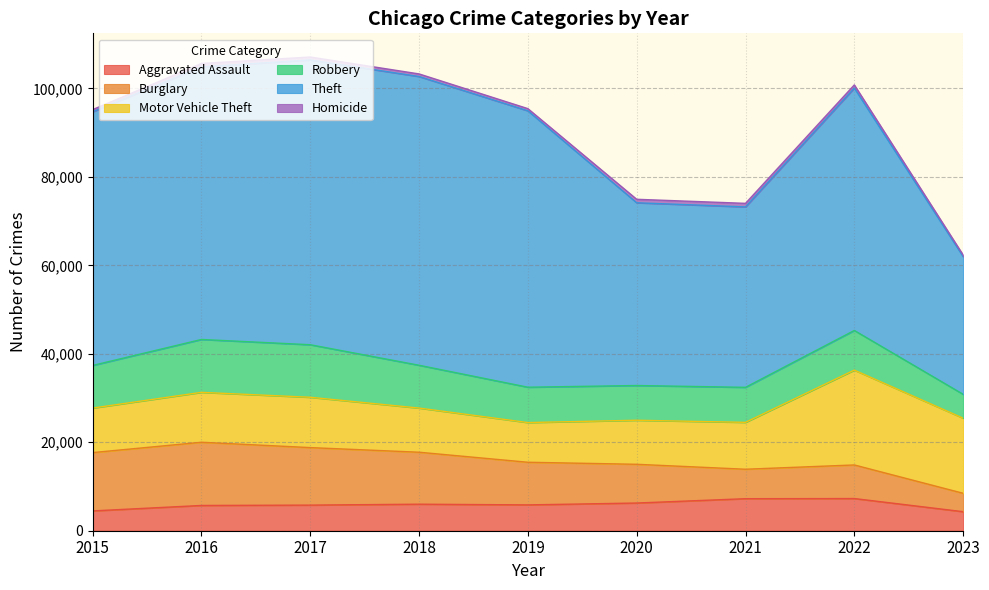

True or false: Robbery and Aggravated Assault cross at least once.

False